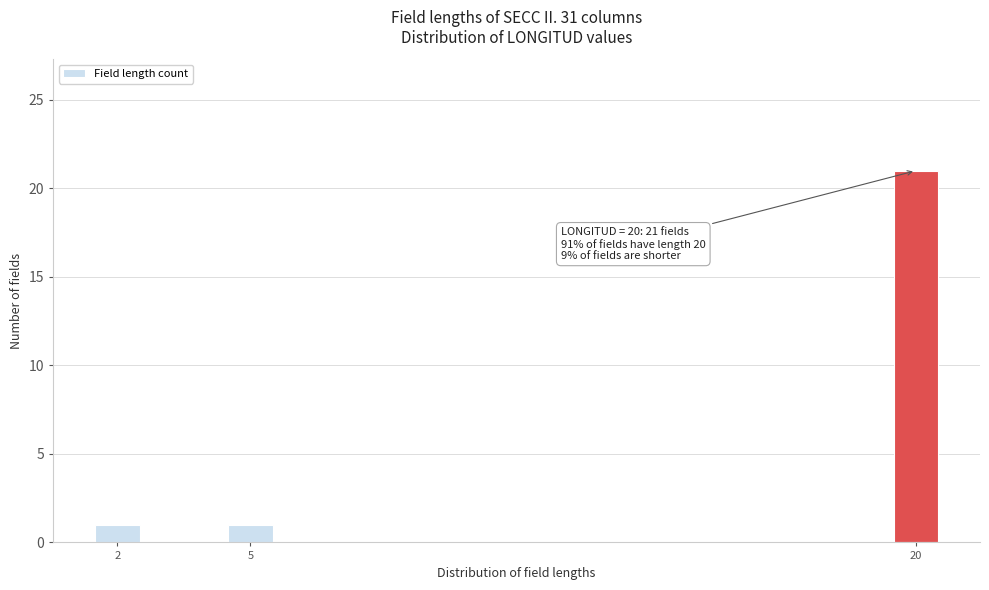

Reading left to right, transcribe all the data shown in this chart.

1	1	21